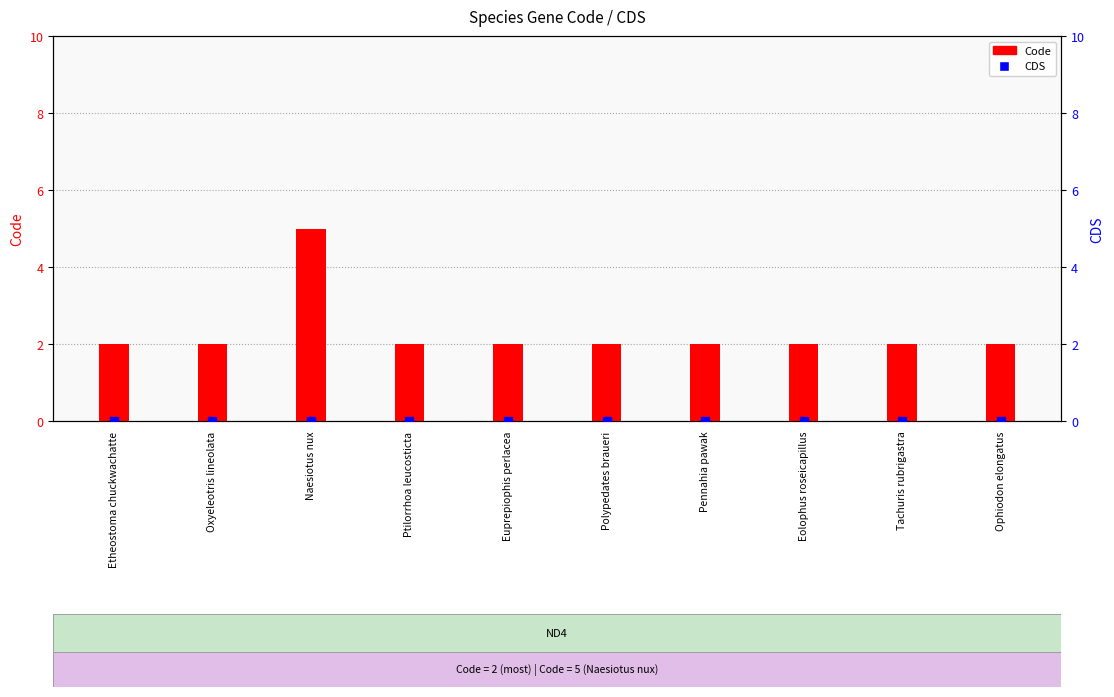

What are all the series names shown in the legend?

Code, CDS